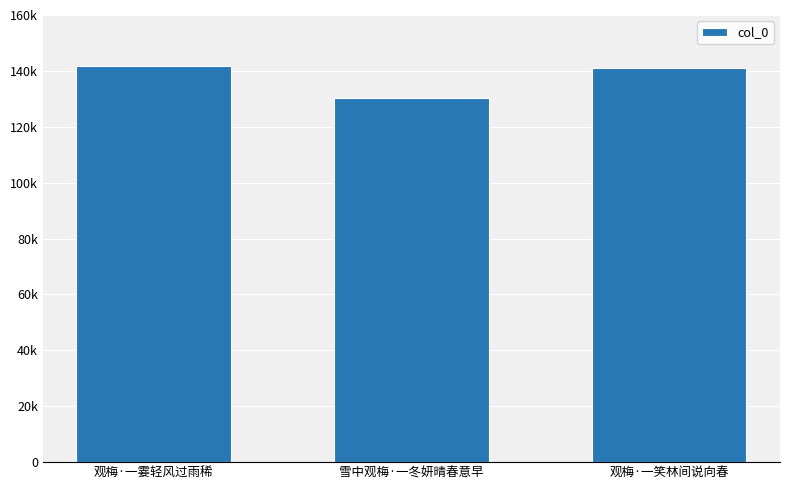

Are the bars horizontal?

No